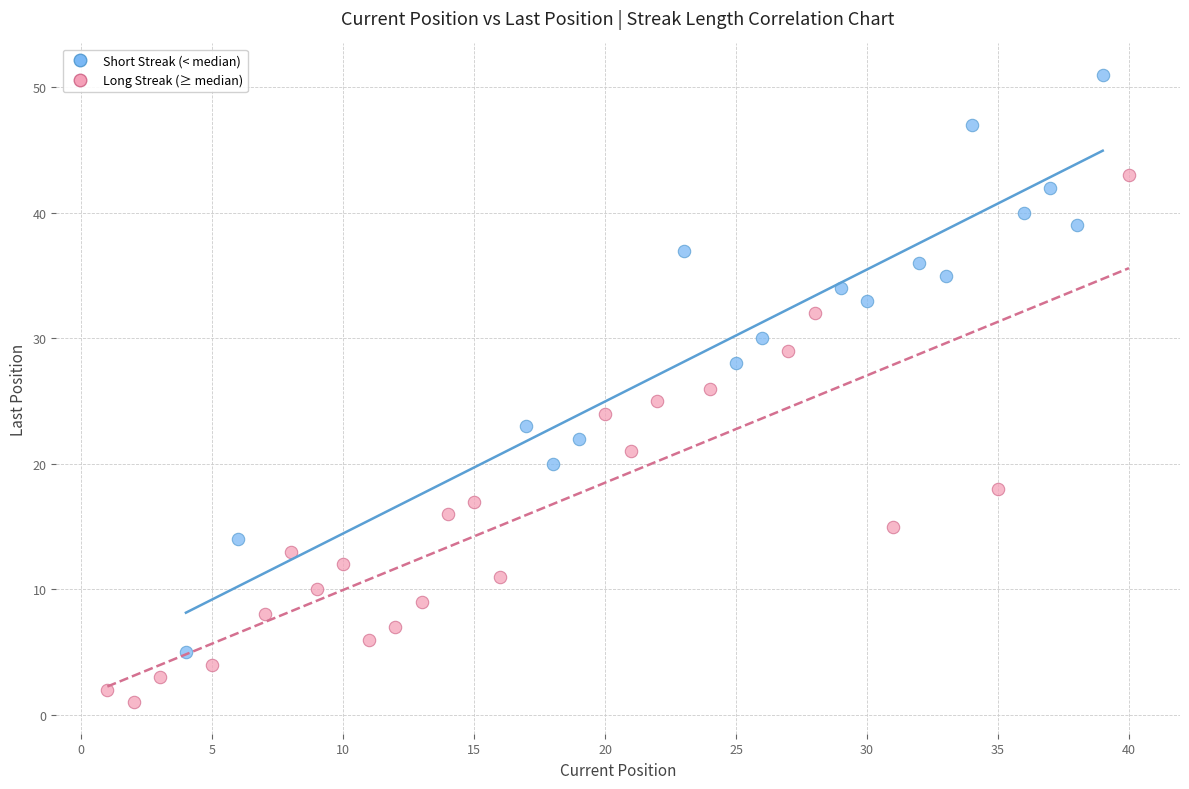

What are all the series names shown in the legend?

Short Streak (< median), Long Streak (≥ median)